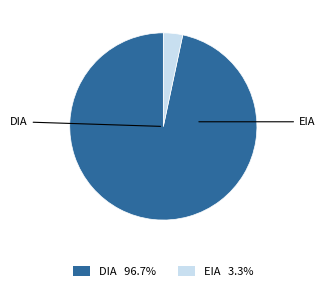

True or false: EIA accounts for 3% of the total.

True